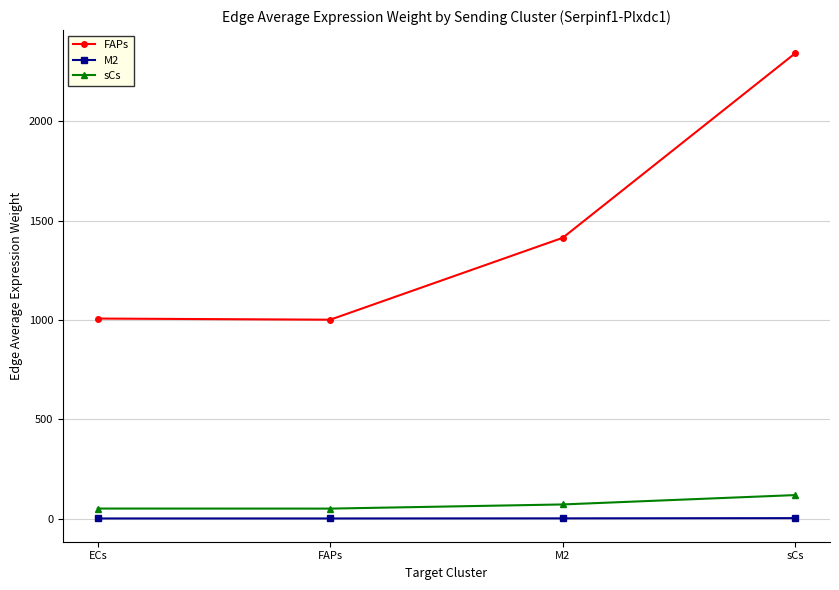

What is the sum of all M2 values?

7.0